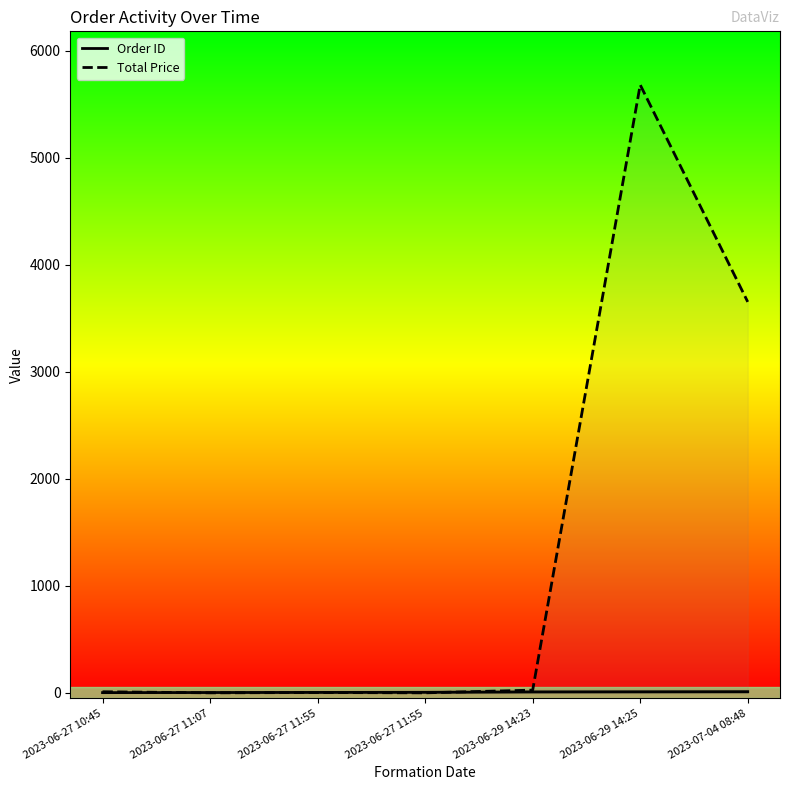

Which series has the largest total across all categories?

Total Price